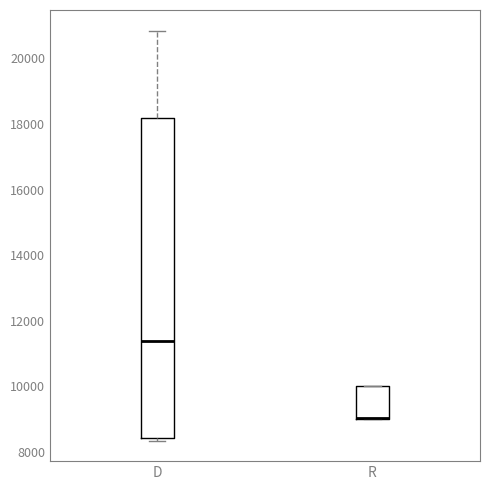

Which box is the tallest, from its lower edge to its upper edge?

D